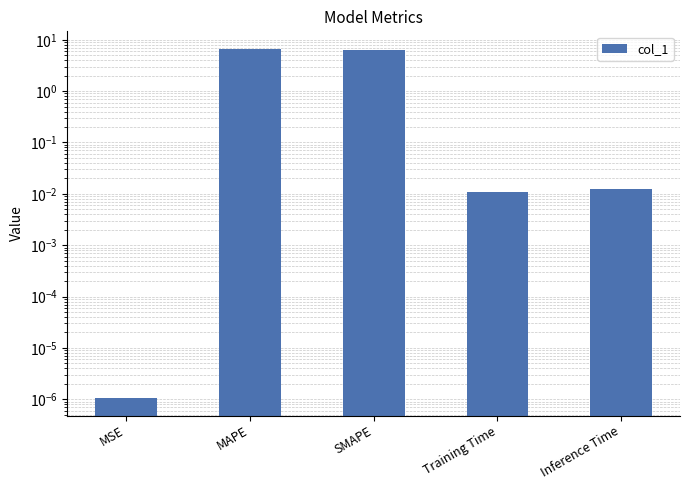

What is the change in value from SMAPE to Inference Time?

-6.4